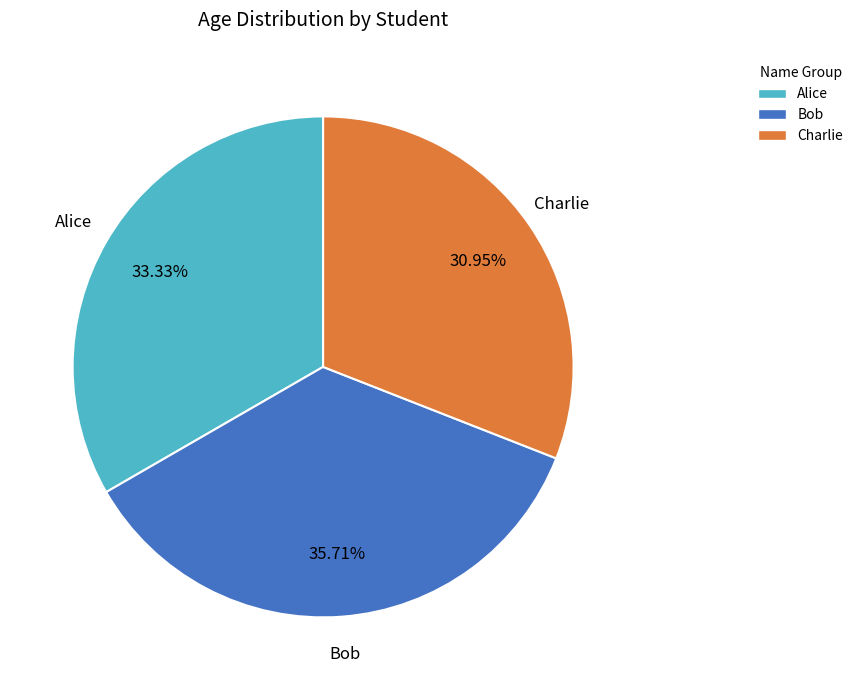

How many segments does this pie chart have?

3